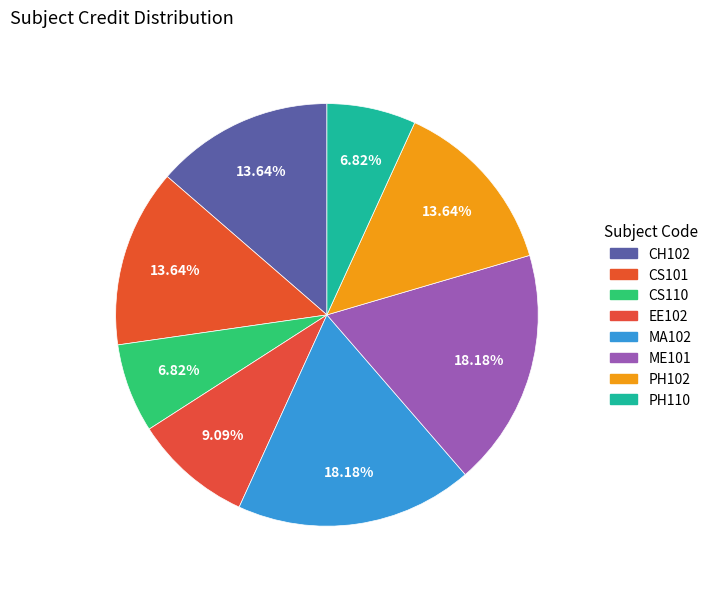

Count the number of slices in the pie.

8